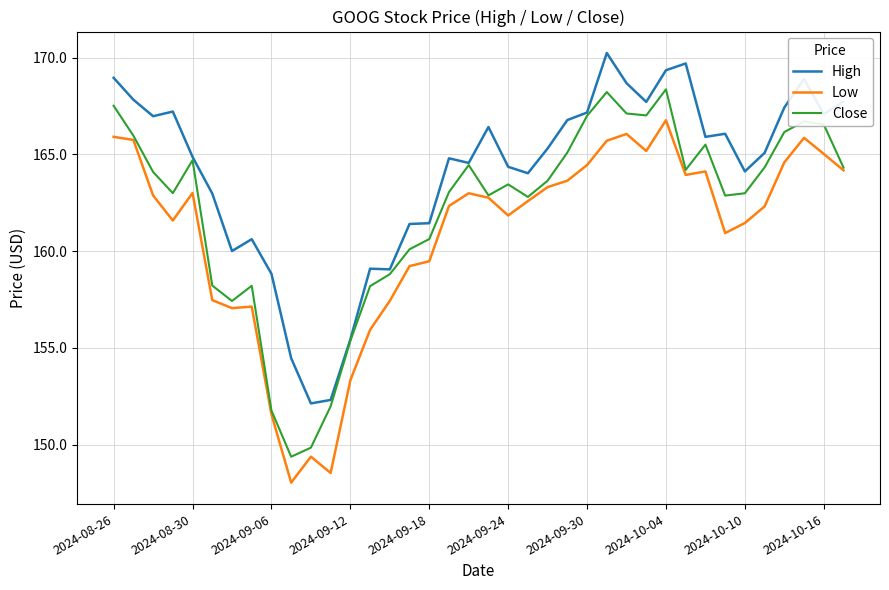

What is the greatest value displayed?

170.2